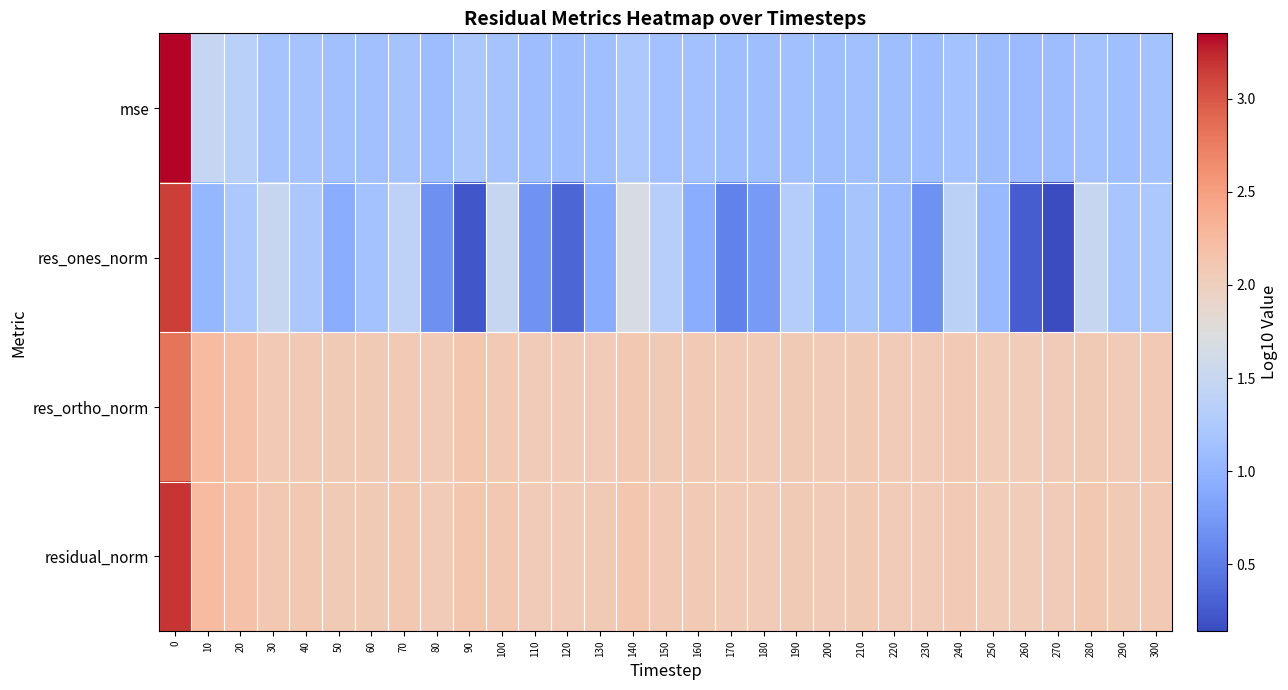

Which has a higher value, 50 or 180?

50